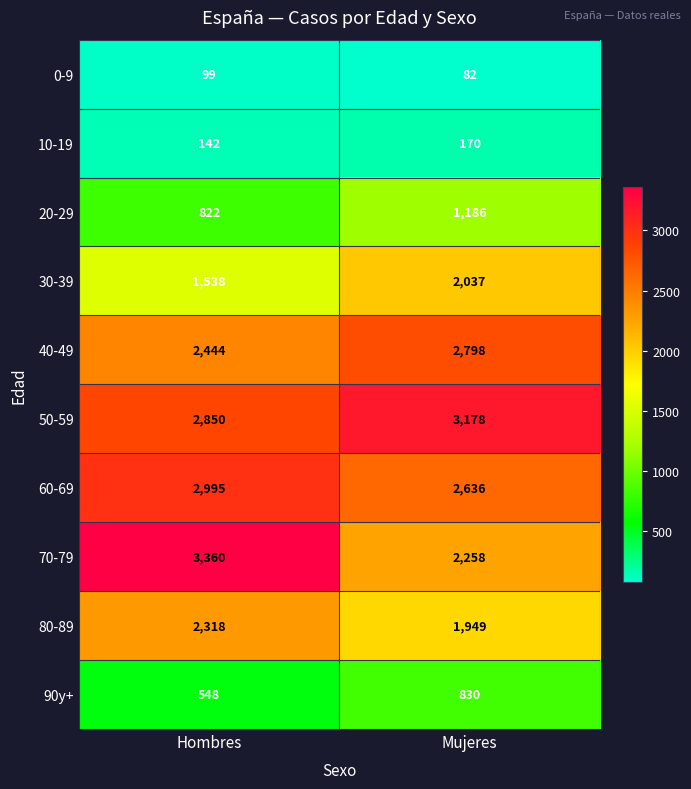

What is the sum of all 90y+ values?

1378